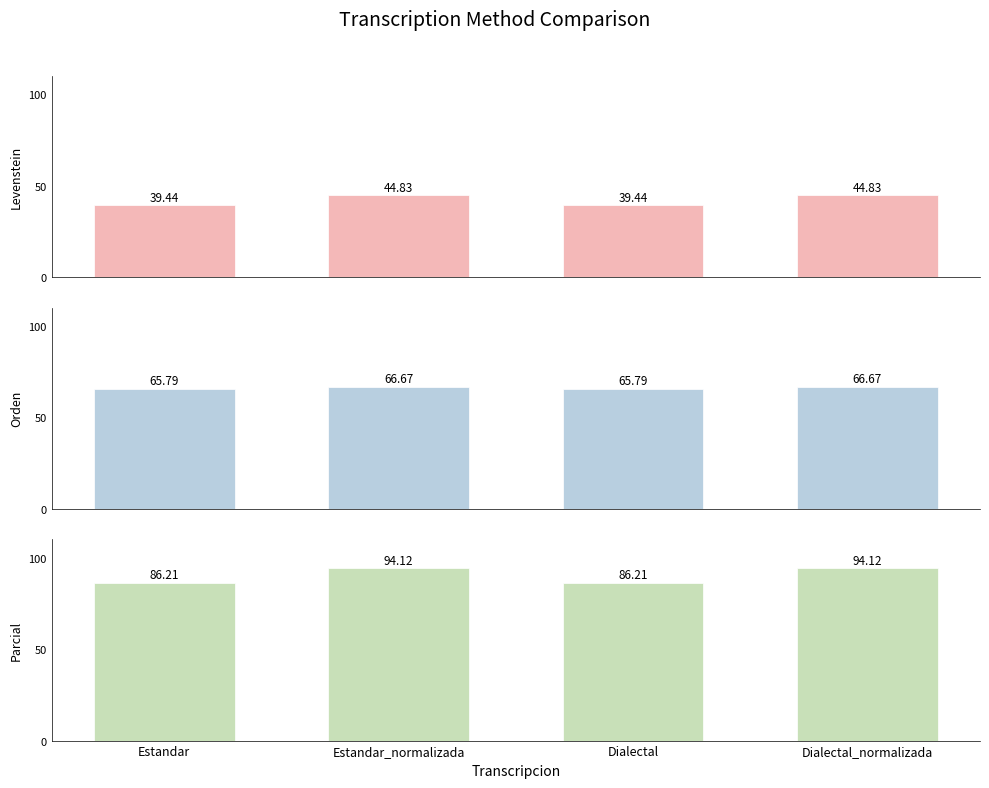

Count the Orden values in the range 65 to 66.

2